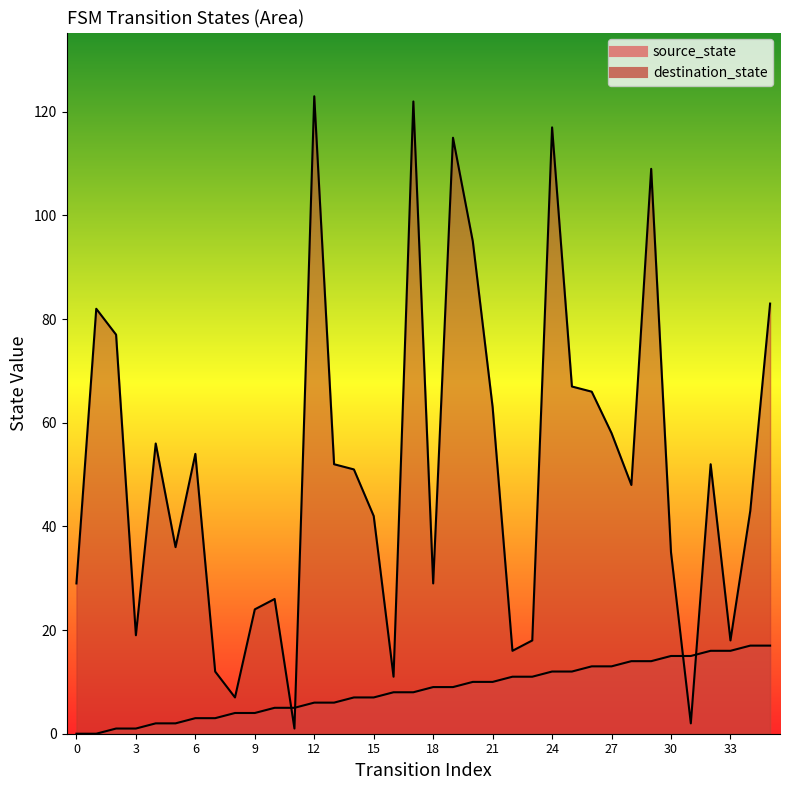

Which has a higher value, 26 or 0?

26